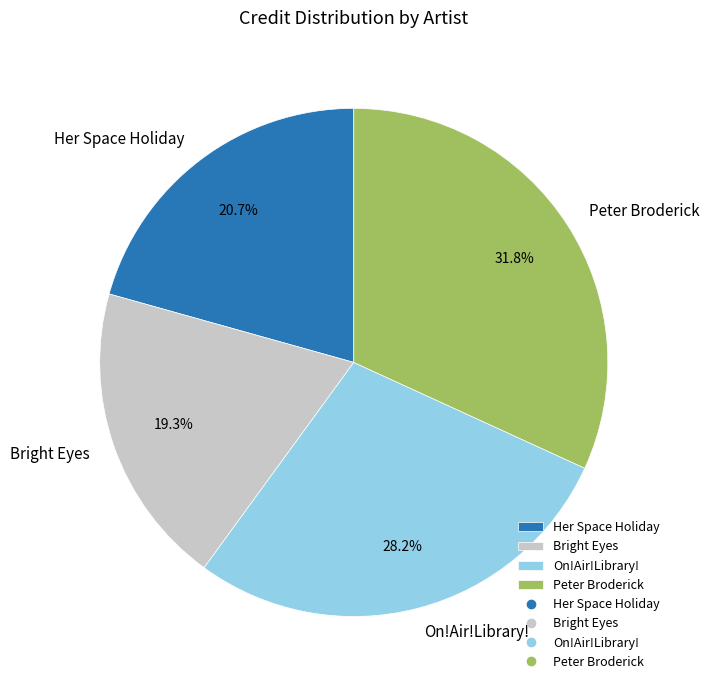

To the nearest percent, what is the combined percentage of On!Air!Library! and Her Space Holiday?

49%